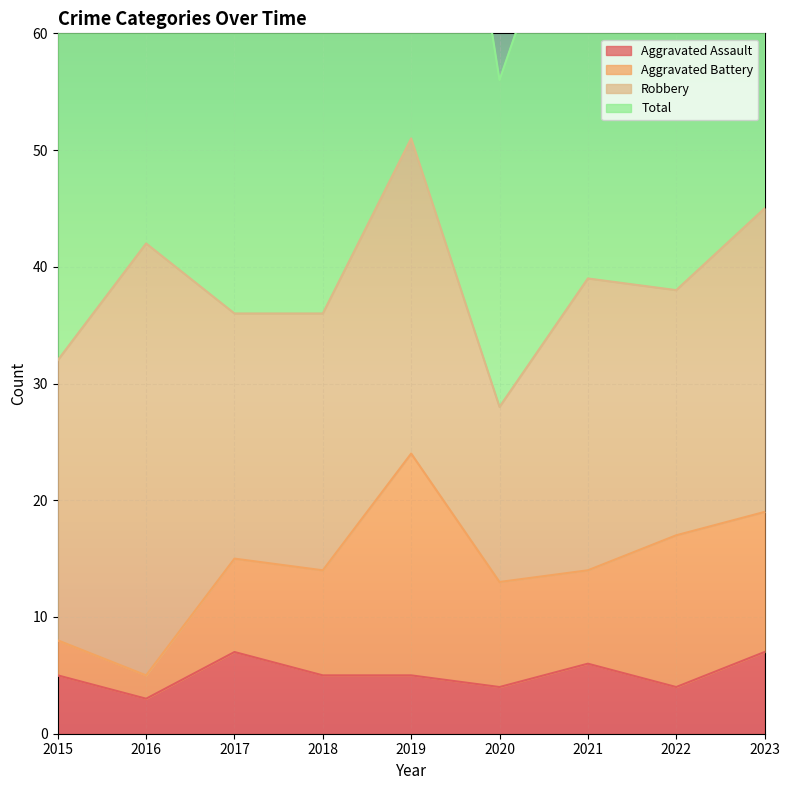

Which category has the highest value across all series?

2019